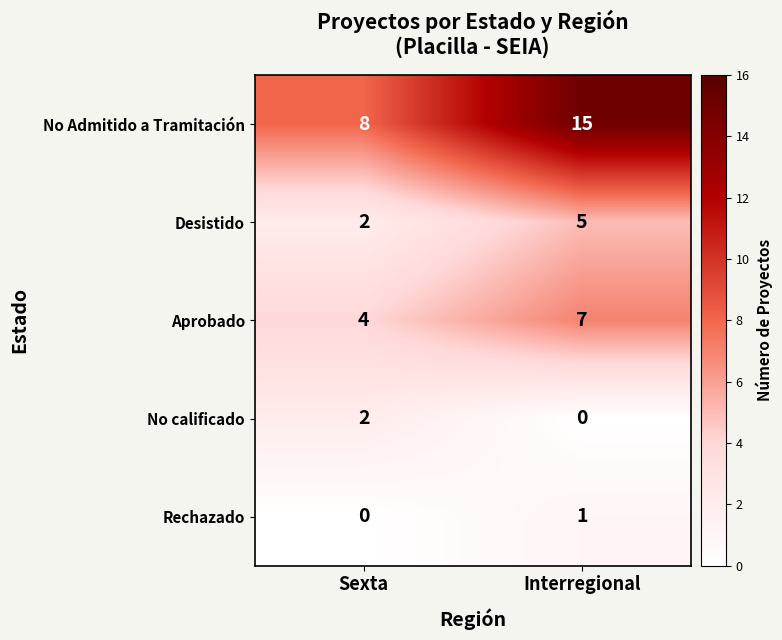

At how many categories does at least one series exceed 13?

1